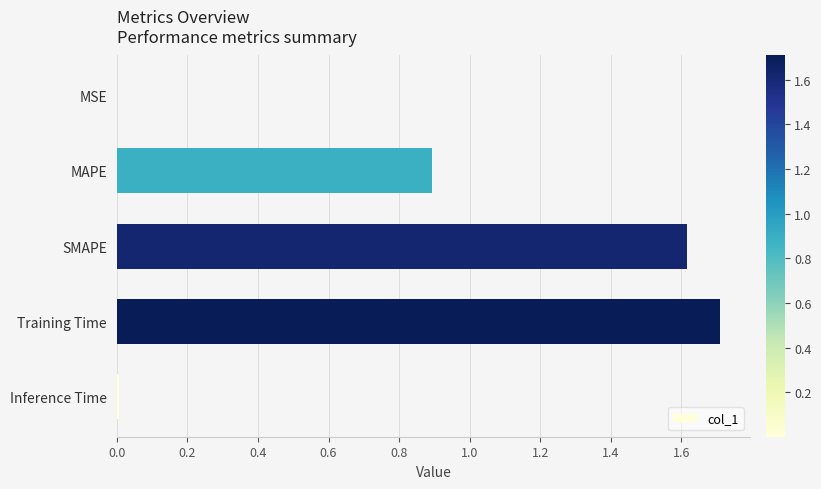

The chart shows a value of 0.9 at MAPE. True or false?

True